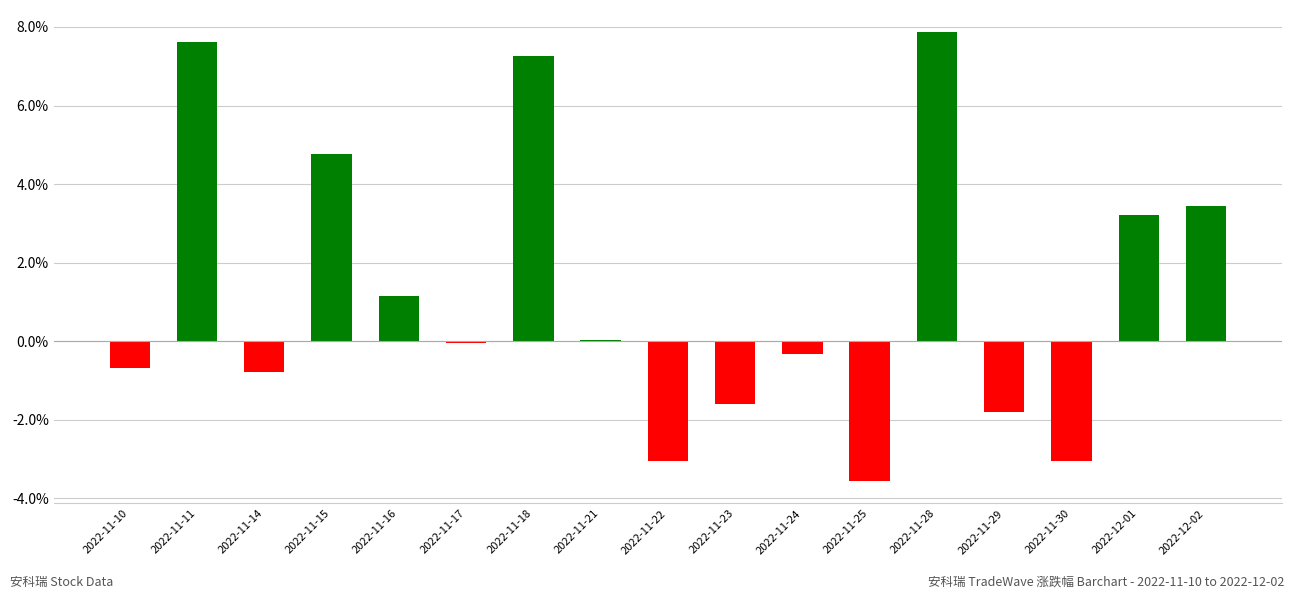

What is the approximate value at 2022-11-28?

7.9